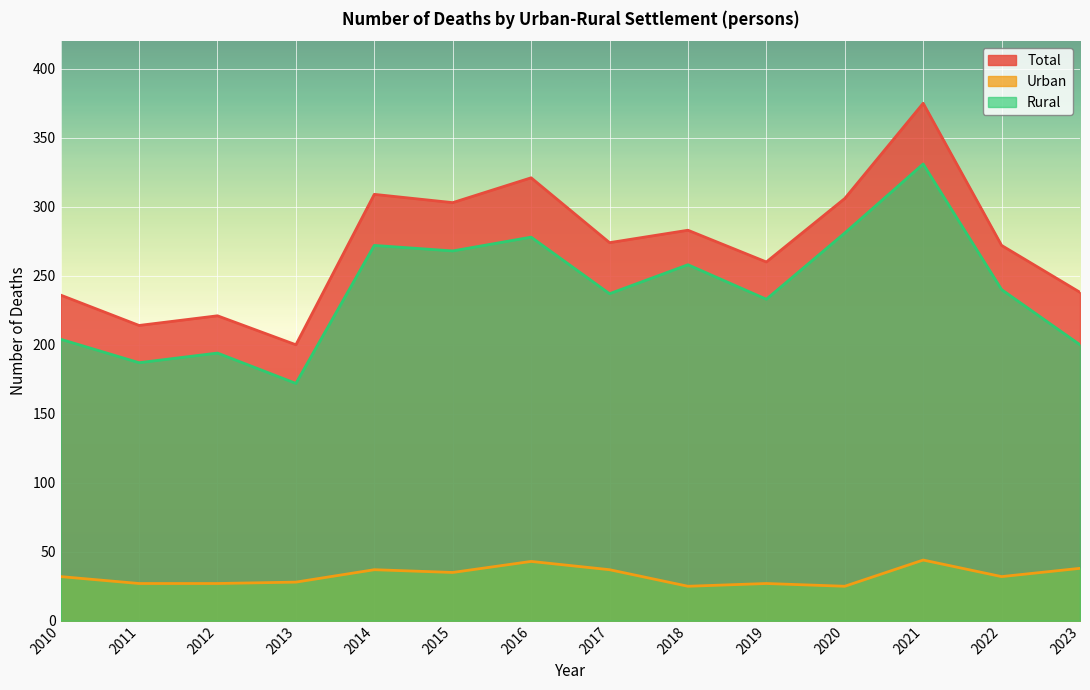

At which category does Total reach its first local peak?

2012